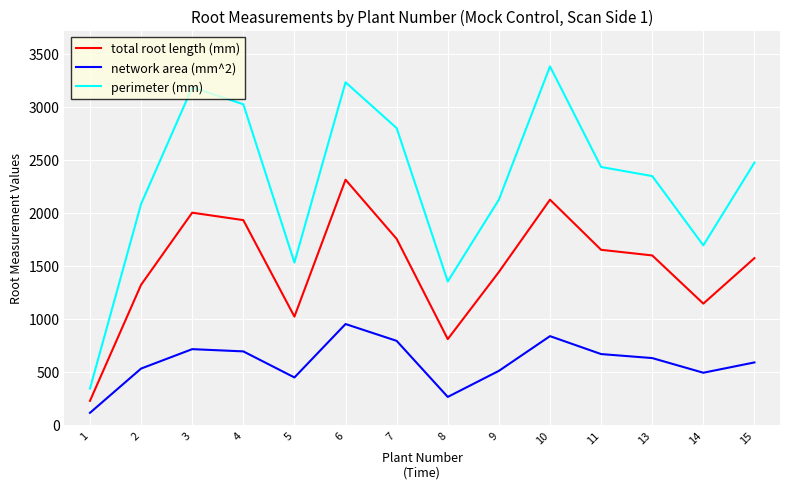

Which label corresponds to the largest value in the chart?

10